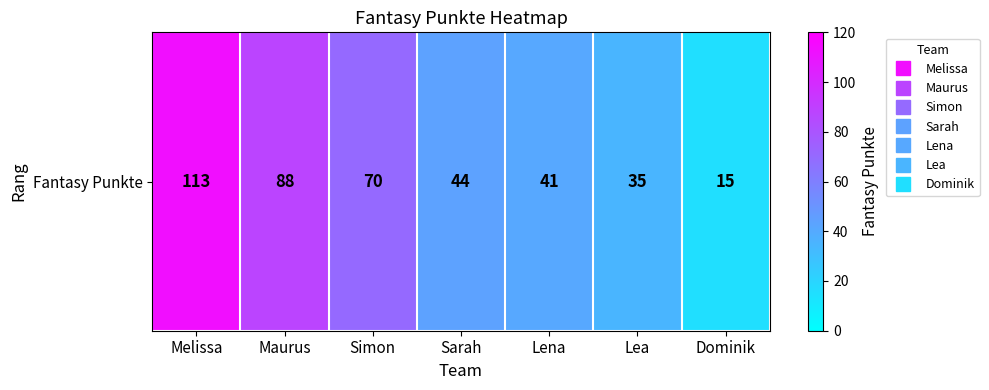

What value does the data have at Melissa, to the nearest 5?

115